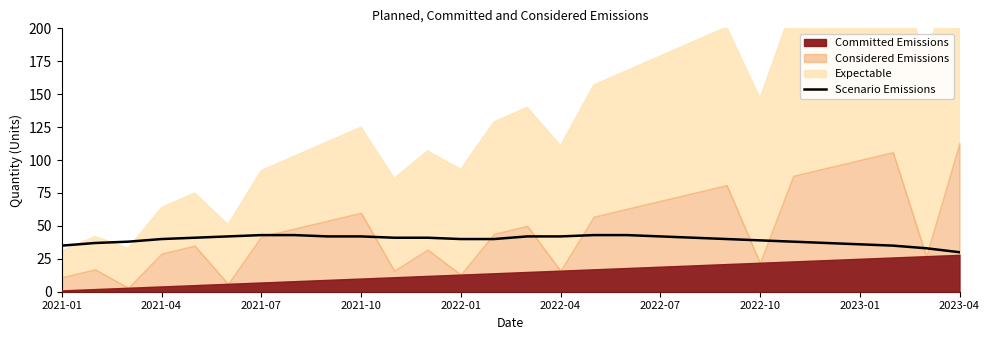

Between 2022-04 and 26, which is larger?

2022-04